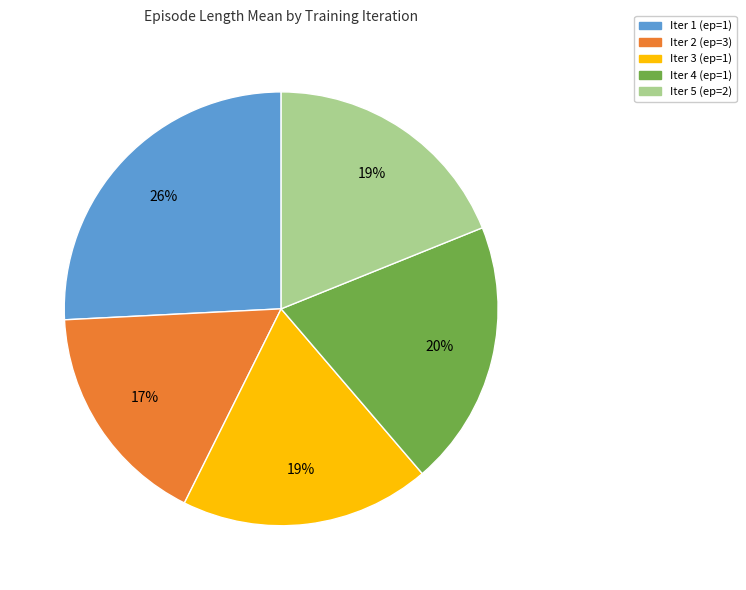

Is there any slice that represents more than half of the pie?

No